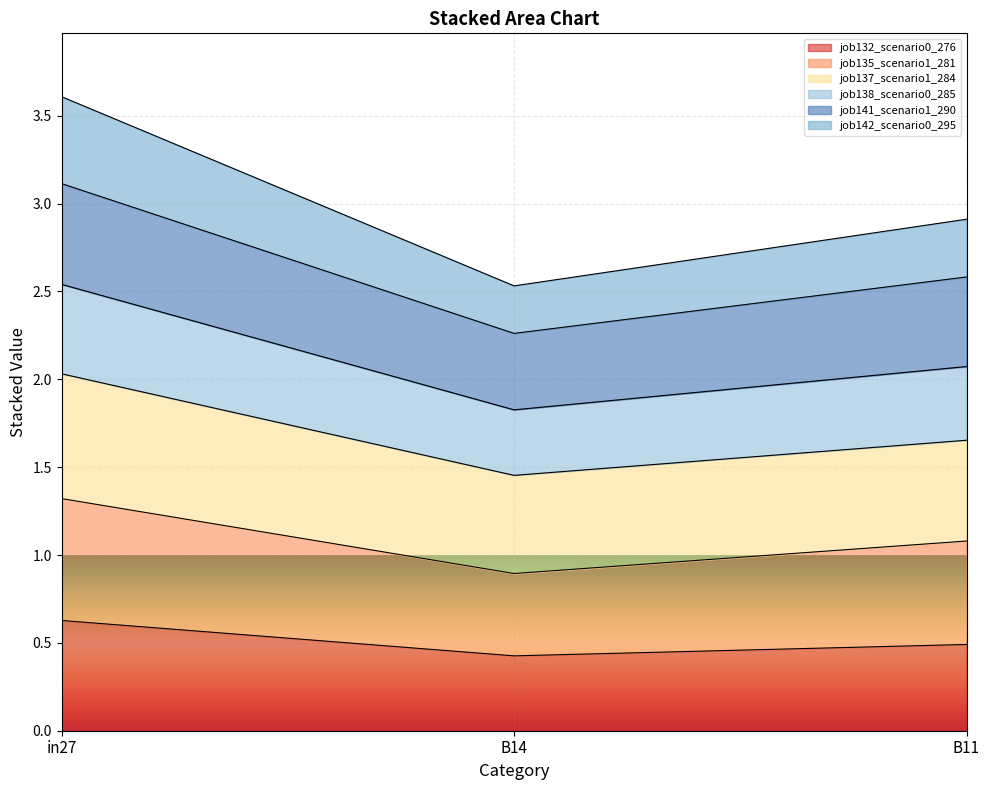

What is the lowest value of the job132_scenario0_276 series?

0.4